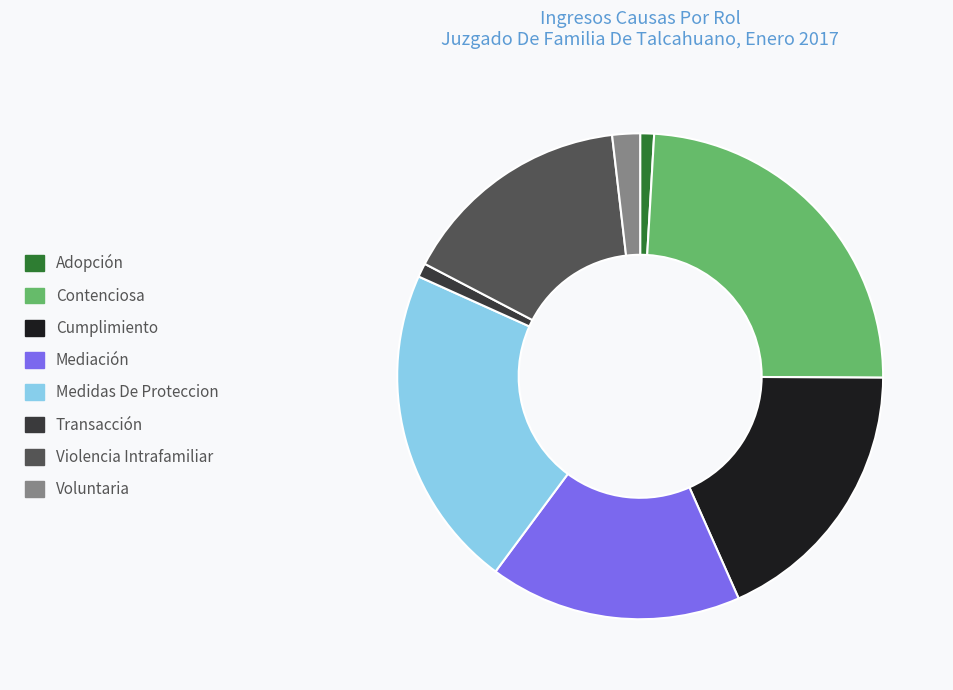

True or false: Adopción accounts for 9% of the total.

False